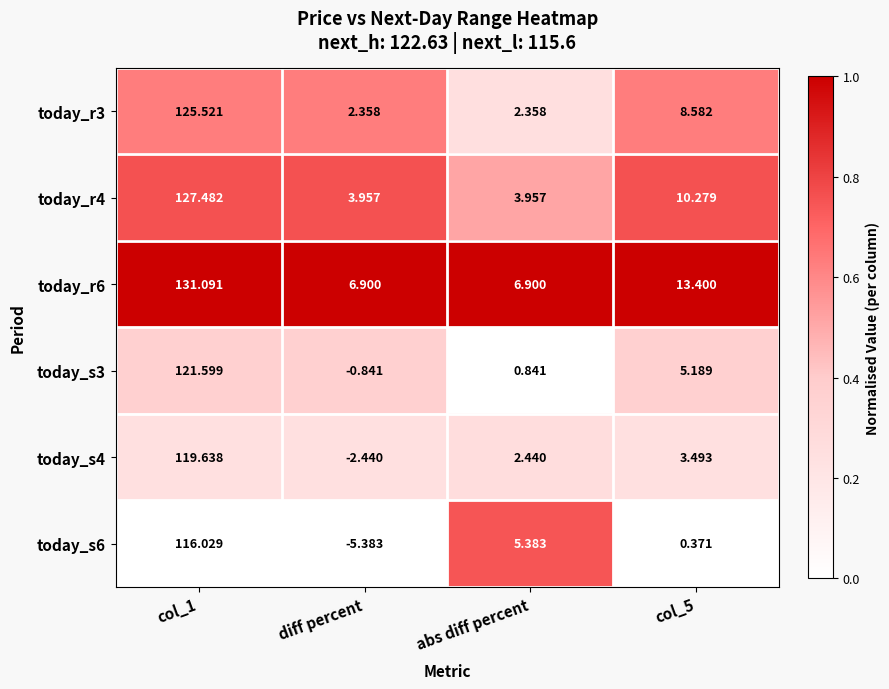

Is the value of today_r3 at col_5 greater than the value of today_r4 at diff percent?

Yes